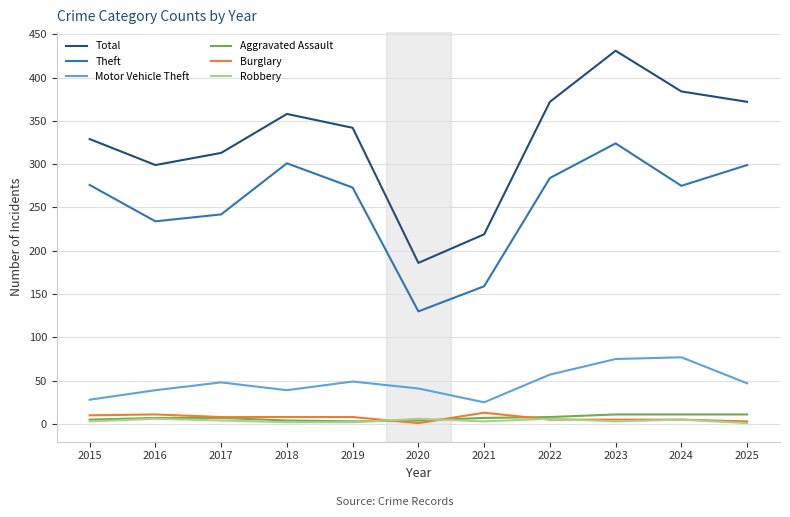

Which series has the largest total across all categories?

Total